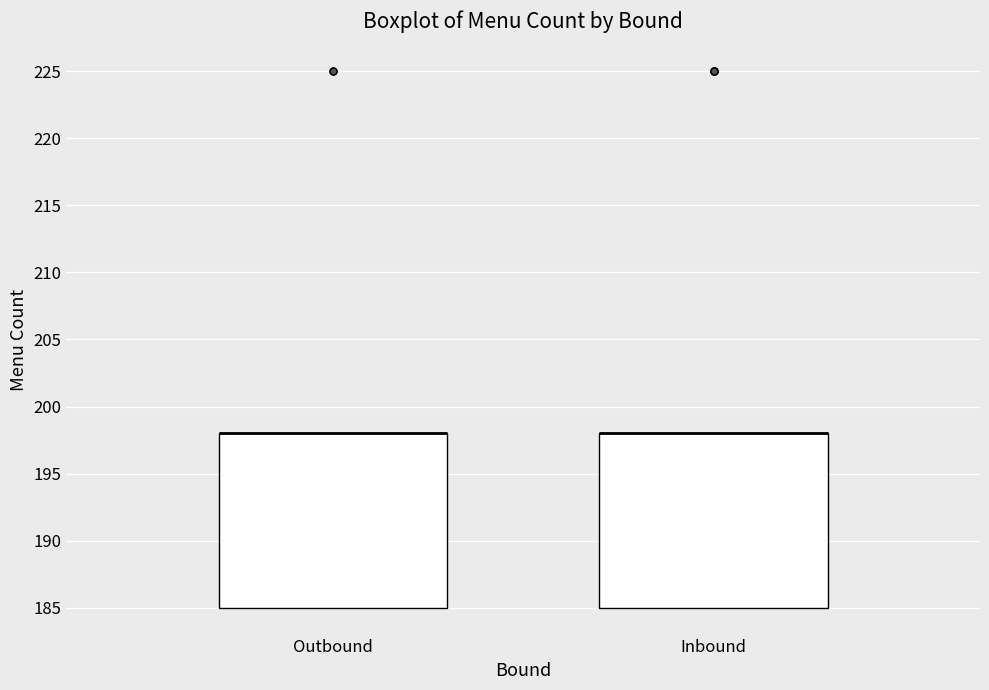

Where is the lower edge of the box for Outbound on the y-axis? The values are not printed on the chart, so give them approximately, as read against the axis.

185